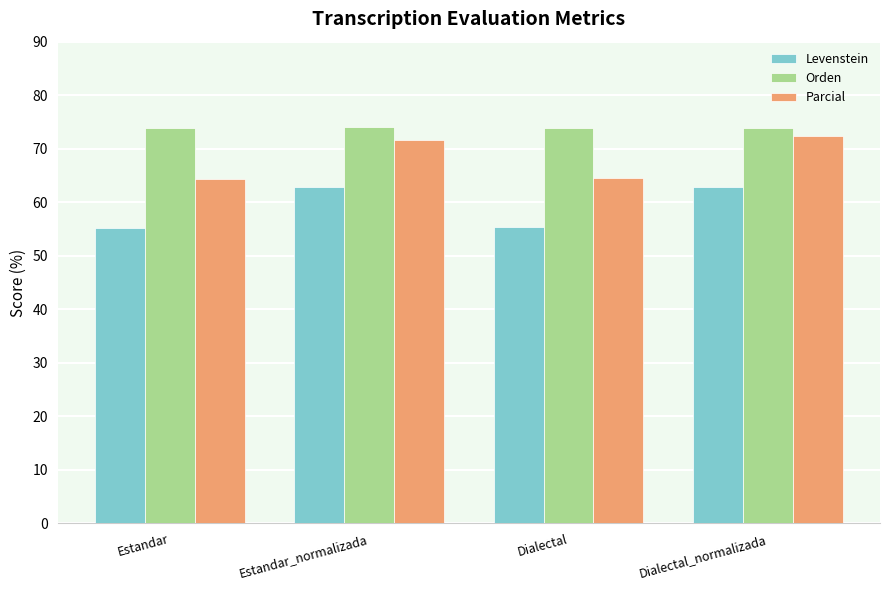

What is the maximum value shown in the chart?

74.0